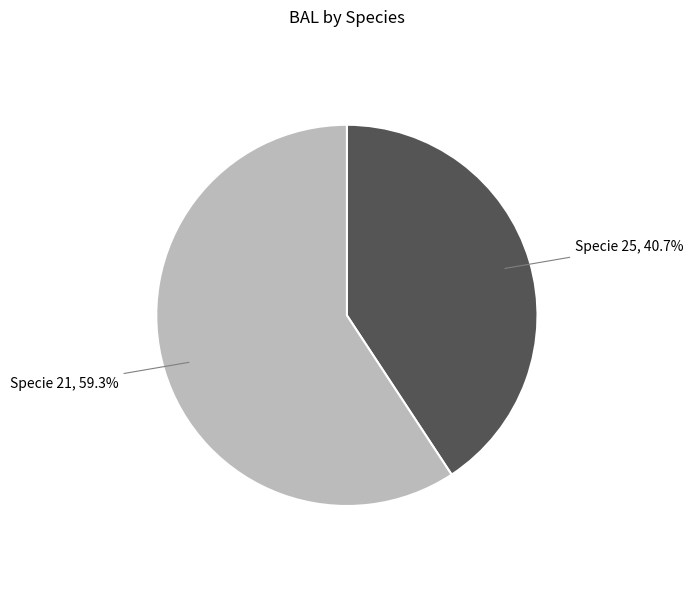

Which has a higher value, Specie 25 or Specie 21?

Specie 21